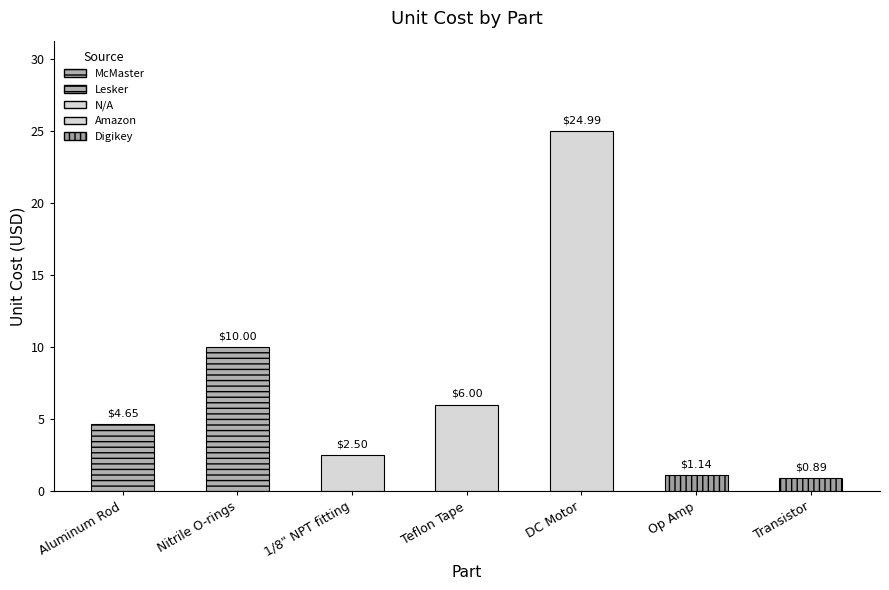

What is the approximate value at Nitrile O-rings?

10.0